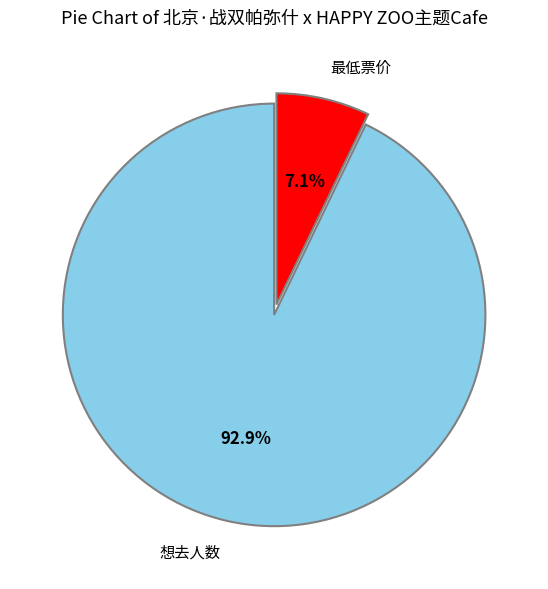

To the nearest percent, what portion does 想去人数 represent?

93%